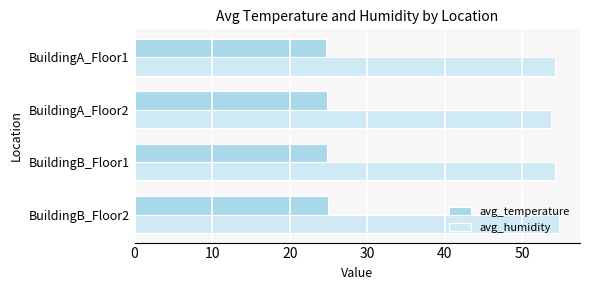

The avg_humidity series shows 92.6 at BuildingA_Floor2. True or false?

False